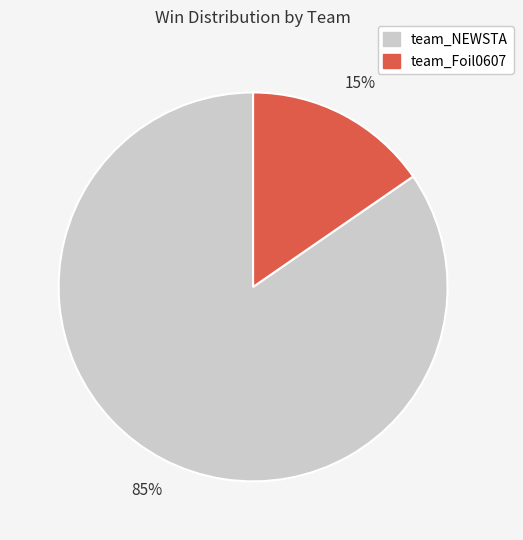

Does team_Foil0607 represent more than half of the total?

No